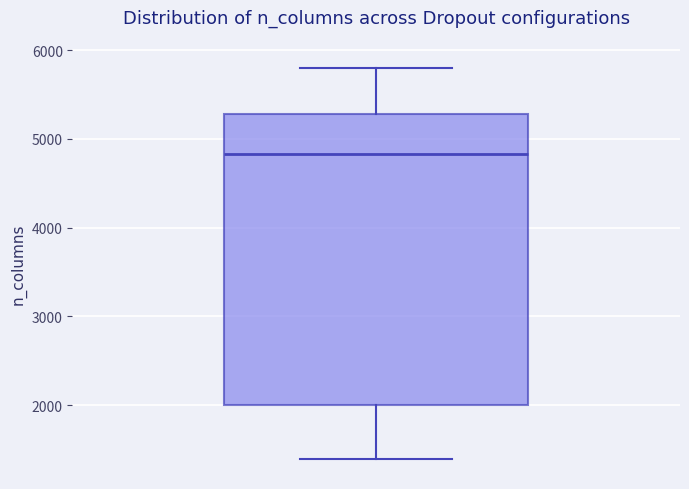

Where does the lower whisker of the box end on the y-axis? The values are not printed on the chart, so give them approximately, as read against the axis.

1400